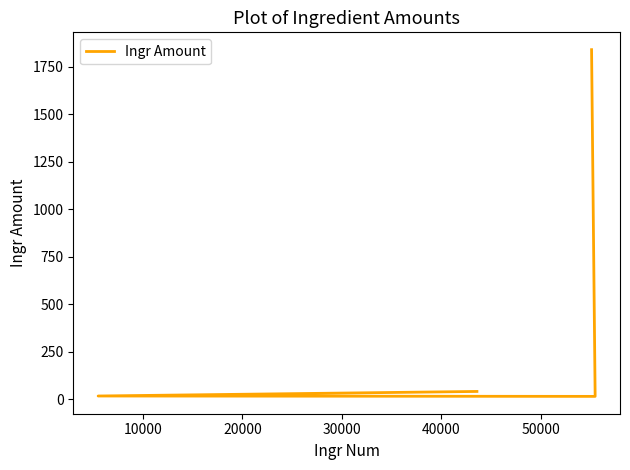

What is the difference between the values at 10000 and 30000?

26